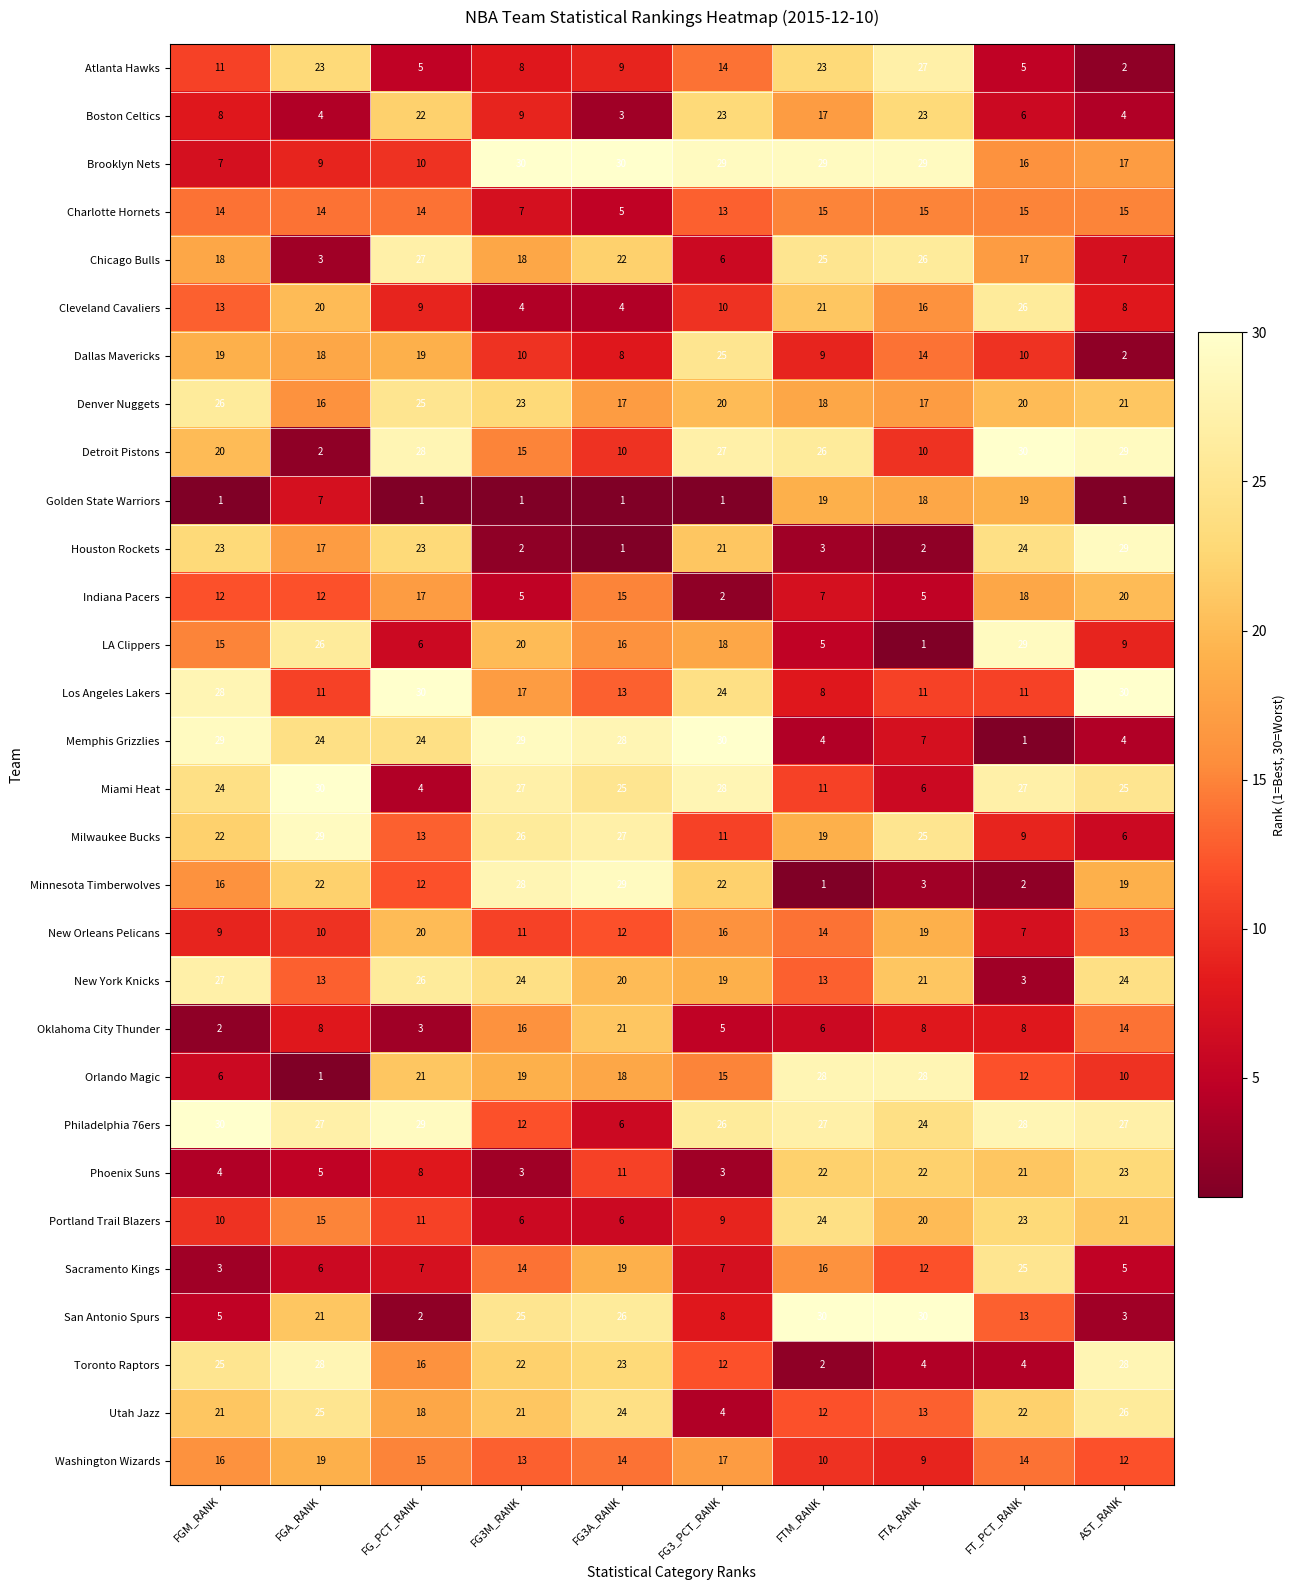

True or false: LA Clippers has a value of 1 at FTA_RANK.

True